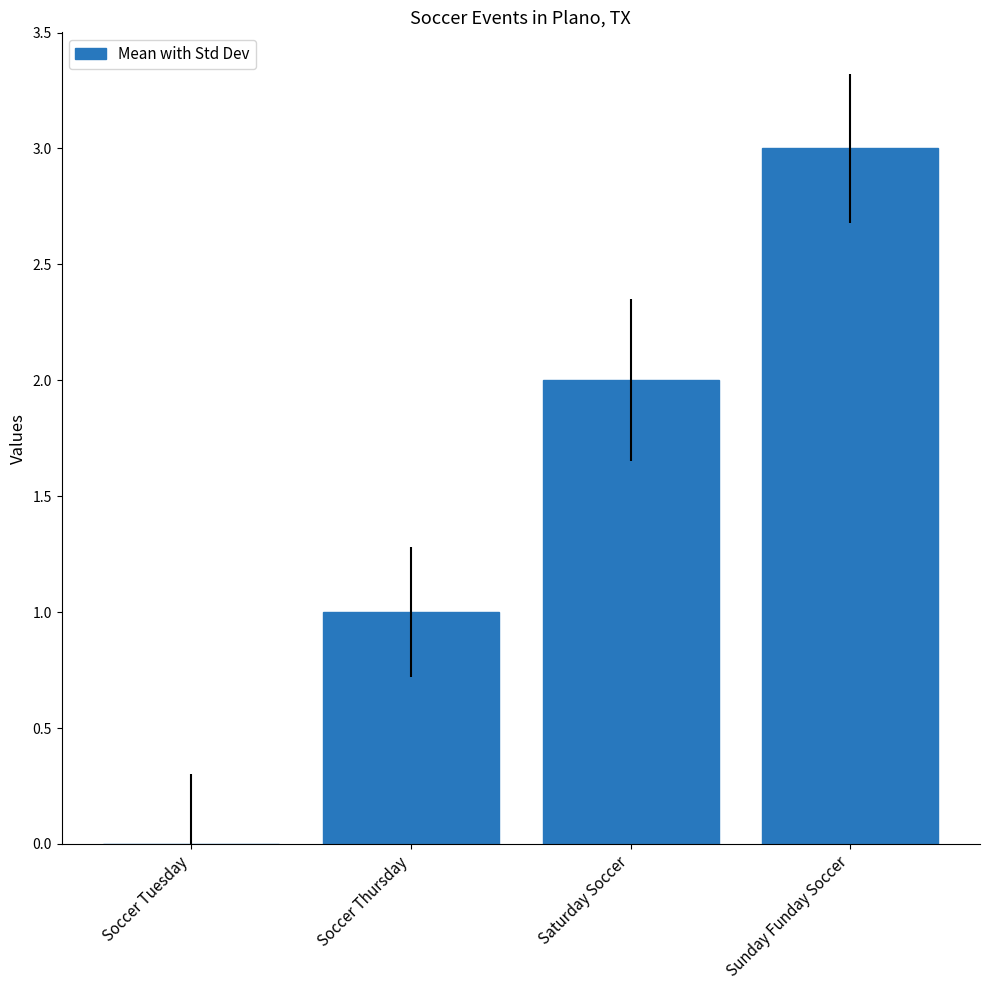

Is it true that the value at Saturday Soccer is 2?

True